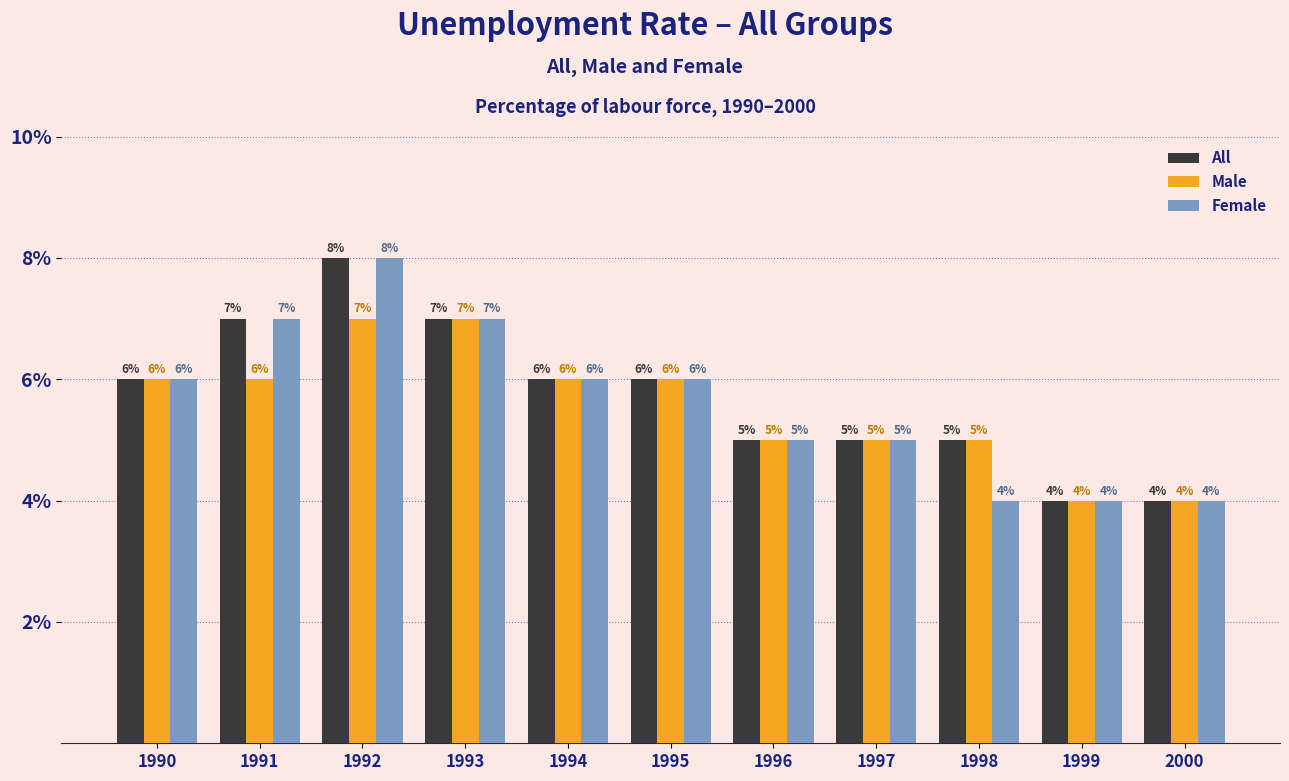

Rank the series by their average value, from lowest to highest.

Male, Female, All